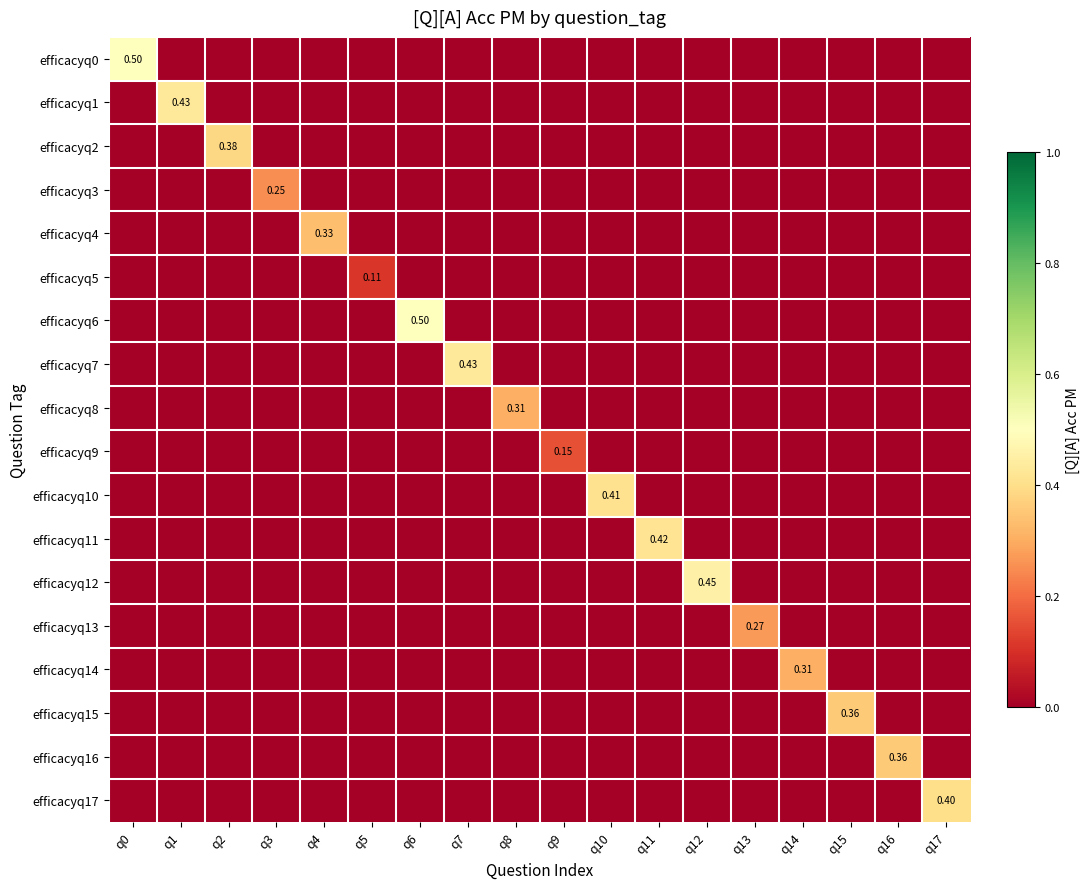

Is the value of efficacyq5 at q2 greater than the value of efficacyq14 at q2?

No